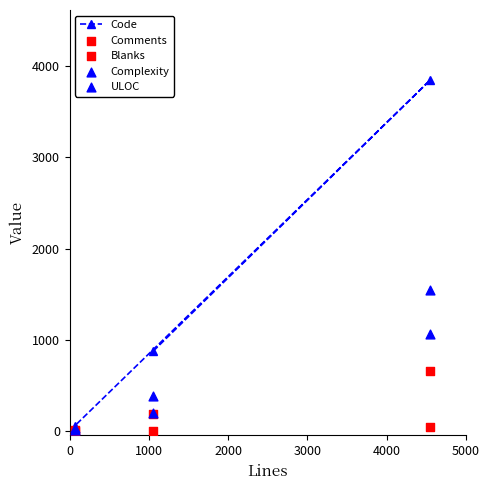

What are all the series names shown in the legend?

Code, Comments, Blanks, Complexity, ULOC